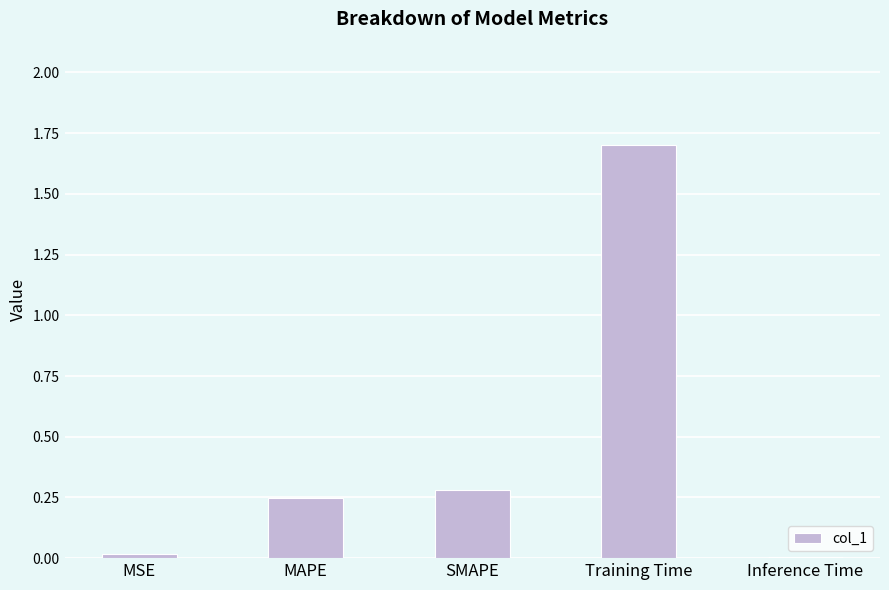

What is the change in value from MSE to SMAPE?

+0.3